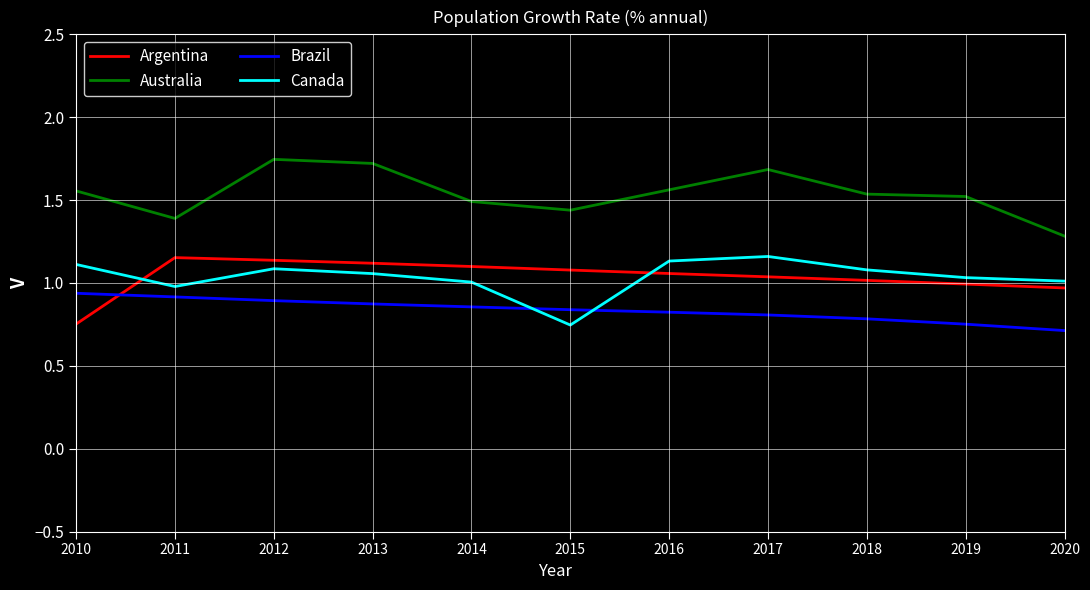

At which category does Canada reach its first local valley?

2011